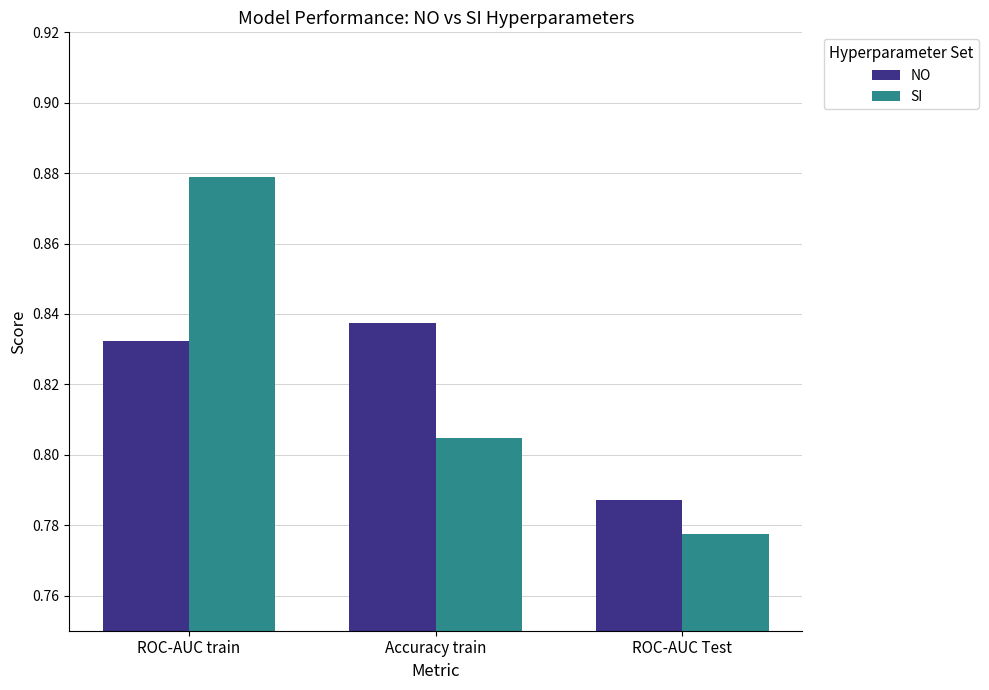

How many groups of bars are there?

3